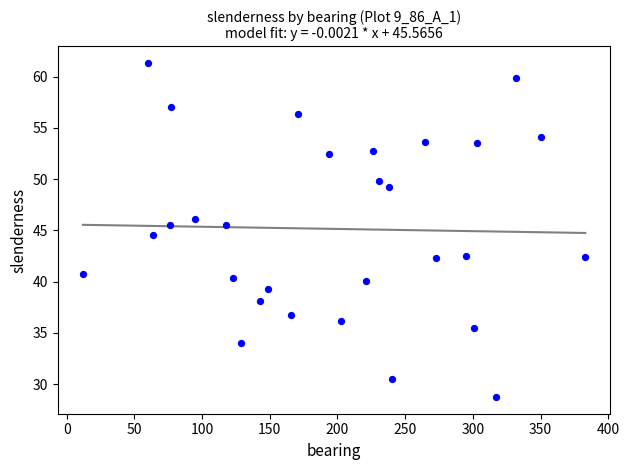

What is the range of Y values (max minus min)?

32.6